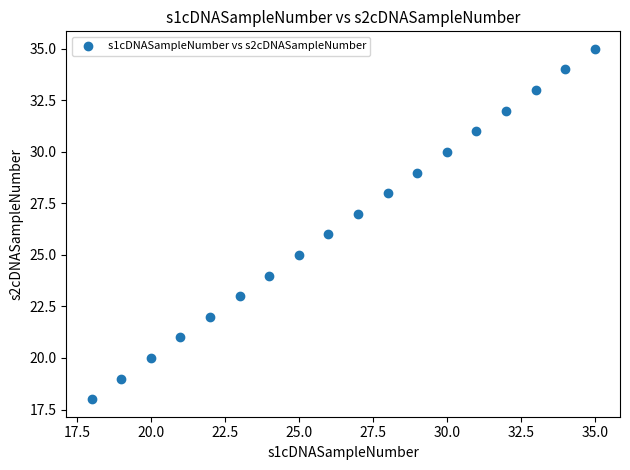

What is the range of Y values (max minus min)?

17